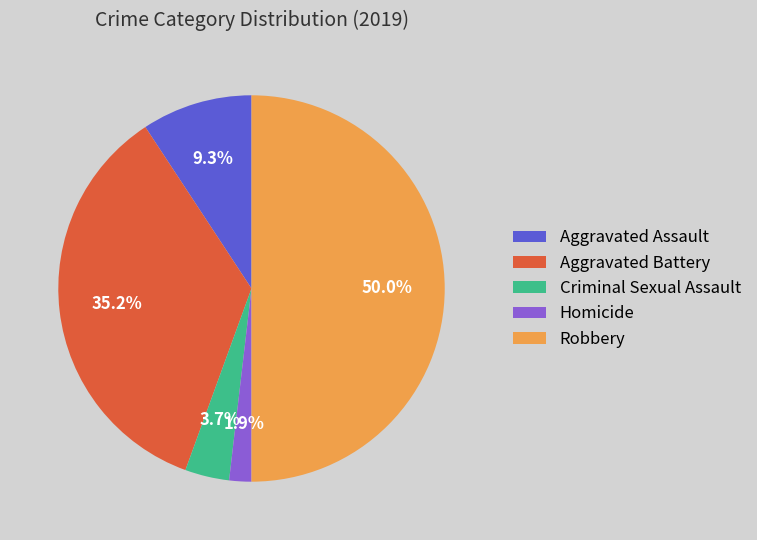

Combined, what portion of the pie is Homicide and Criminal Sexual Assault?

5.6%